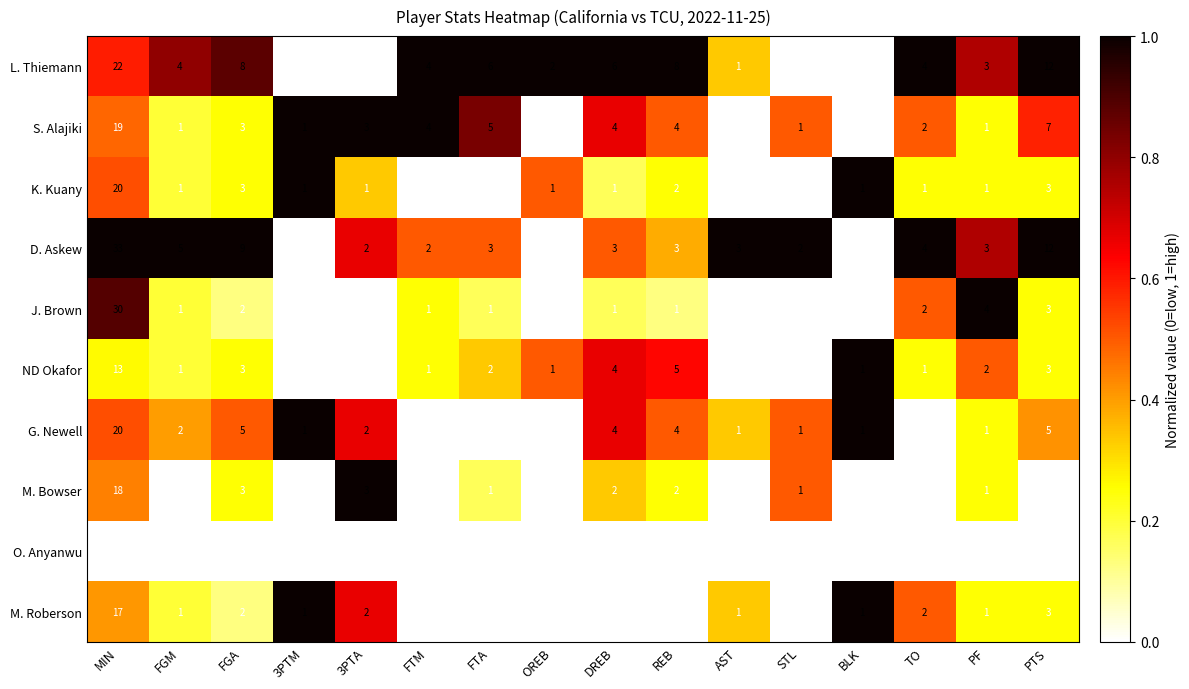

What is the difference between the maximum and minimum values in the K. Kuany series?

20